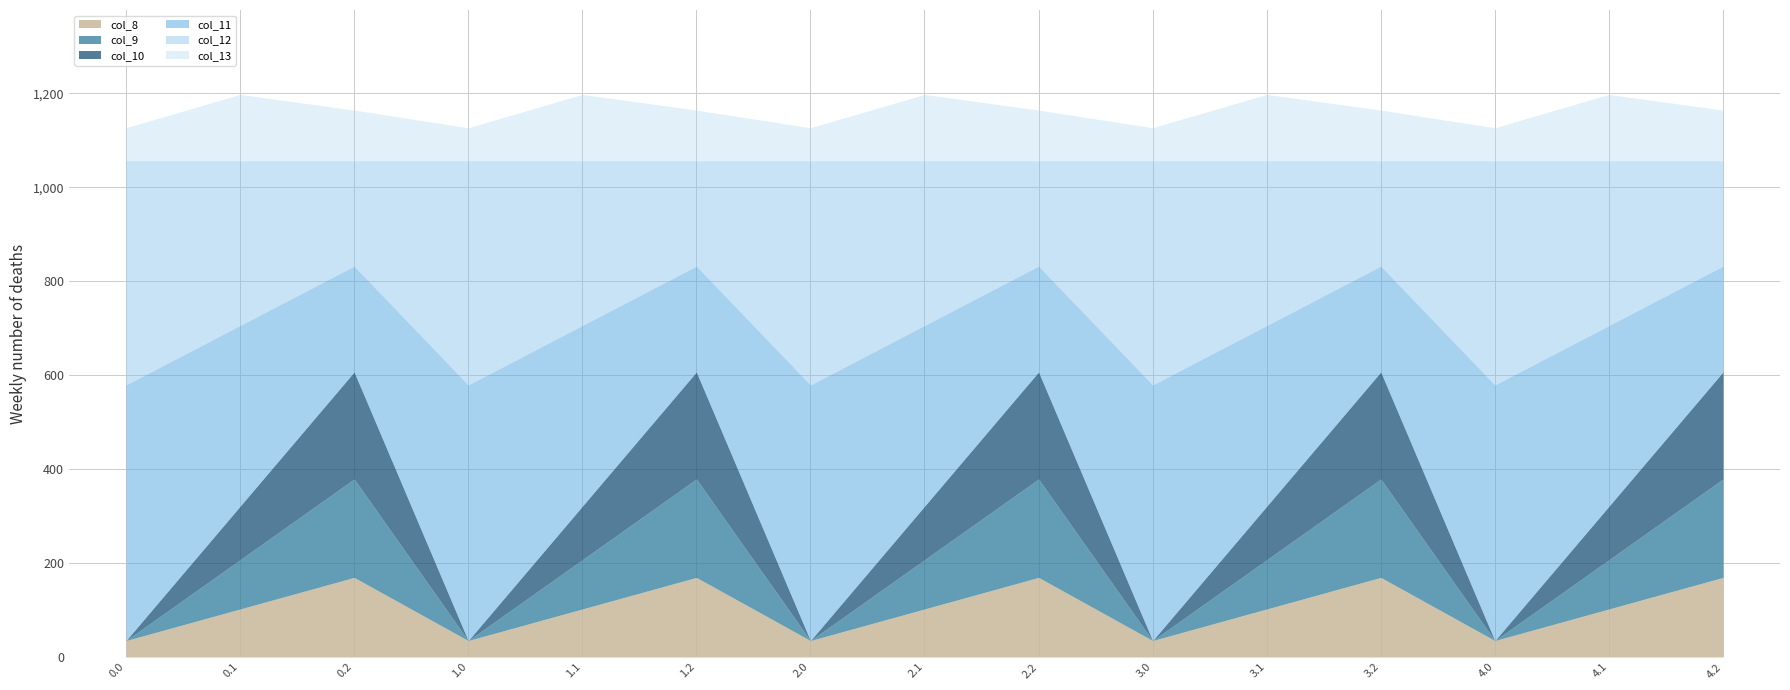

At which label does col_10 reach its peak?

0.2